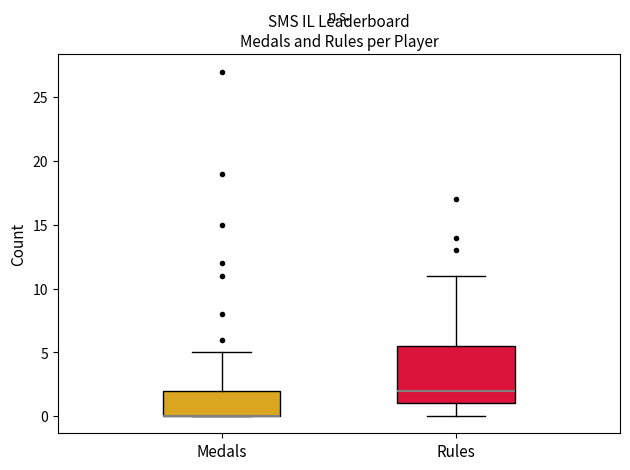

Which box is the tallest, from its lower edge to its upper edge?

Rules